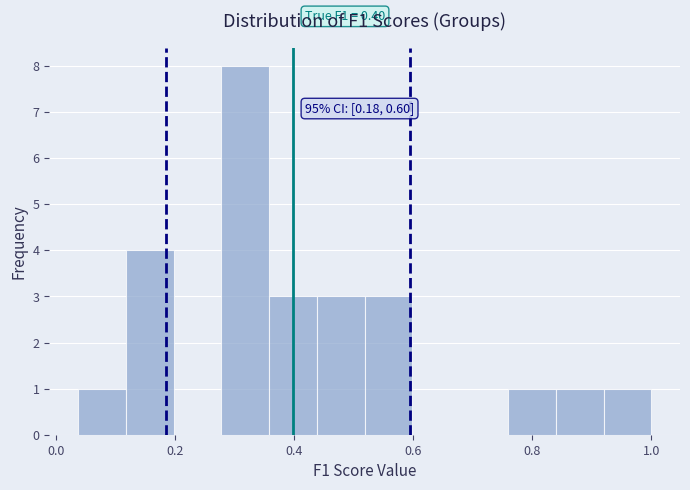

Over which range of the x-axis is the bar tallest?

0.28 to 0.36